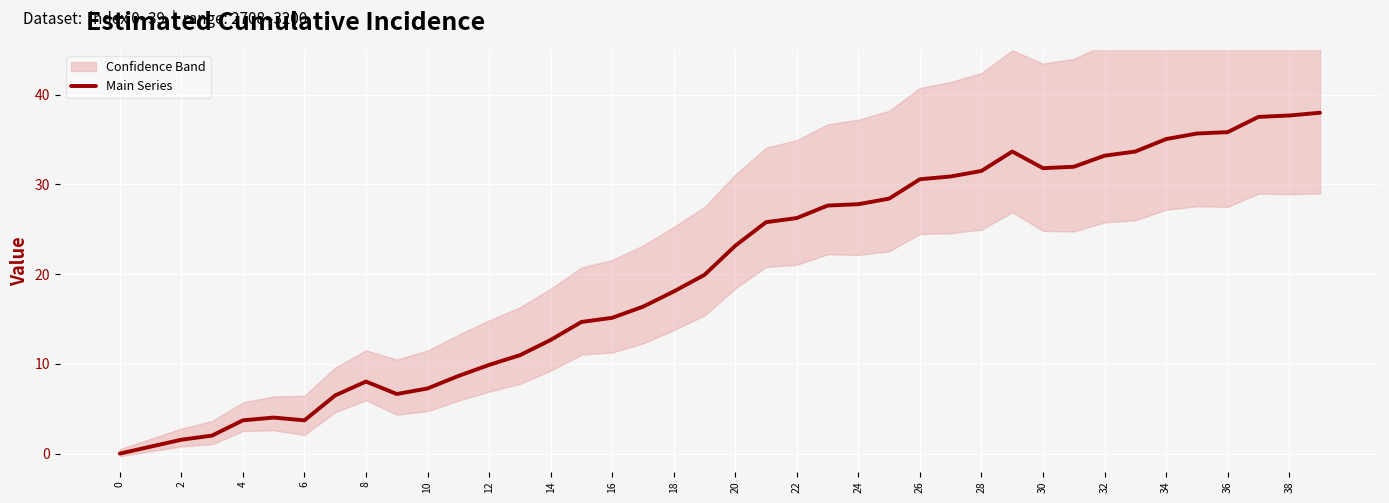

Reading left to right, list all the values displayed in this chart.

0.0	0.8	1.5	2.0	3.7	4.0	3.7	6.5	8.0	6.6	7.3	8.7	9.9	11.0	12.7	14.7	15.1	16.4	18.1	19.9	23.2	25.8	26.3	27.7	27.8	28.4	30.6	30.9	31.5	33.7	31.8	32.0	33.2	33.7	35.1	35.7	35.8	37.5	37.7	38.0